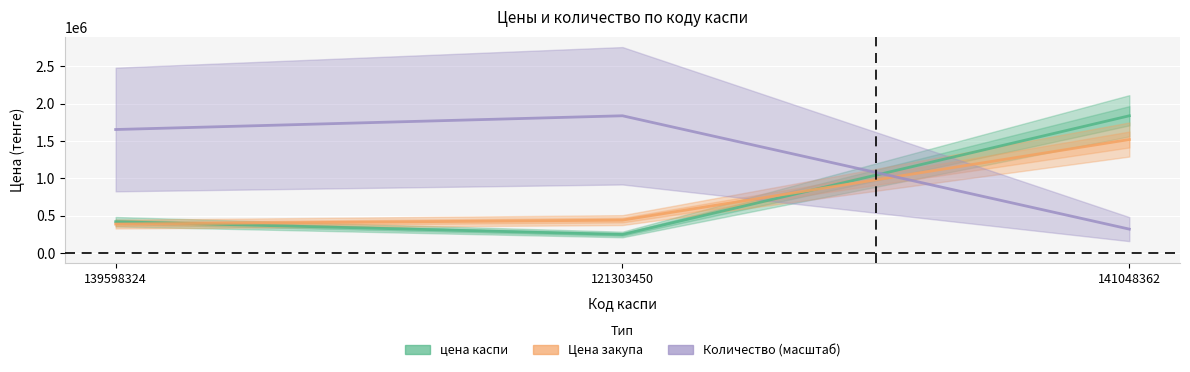

Reading right to left, extract all data points from this chart.

цена каспи: 141048362=1839014.0	121303450=249987.0	139598324=421000.0
Цена закупа: 141048362=1521239.0	121303450=442319.0	139598324=389214.0
Количество (масштаб): 141048362=321827.4	121303450=1839014.0	139598324=1655112.6